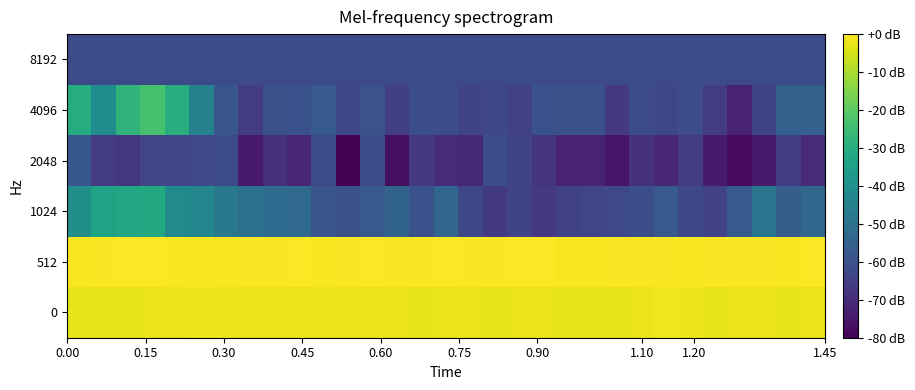

Which series has the largest total across all categories?

512